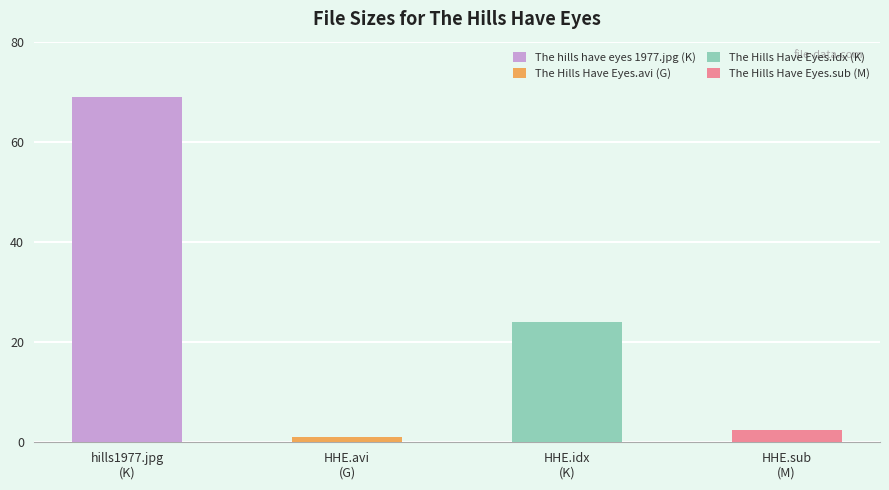

Reading left to right, list all the values displayed in this chart.

69.0	1.1	24.1	2.5